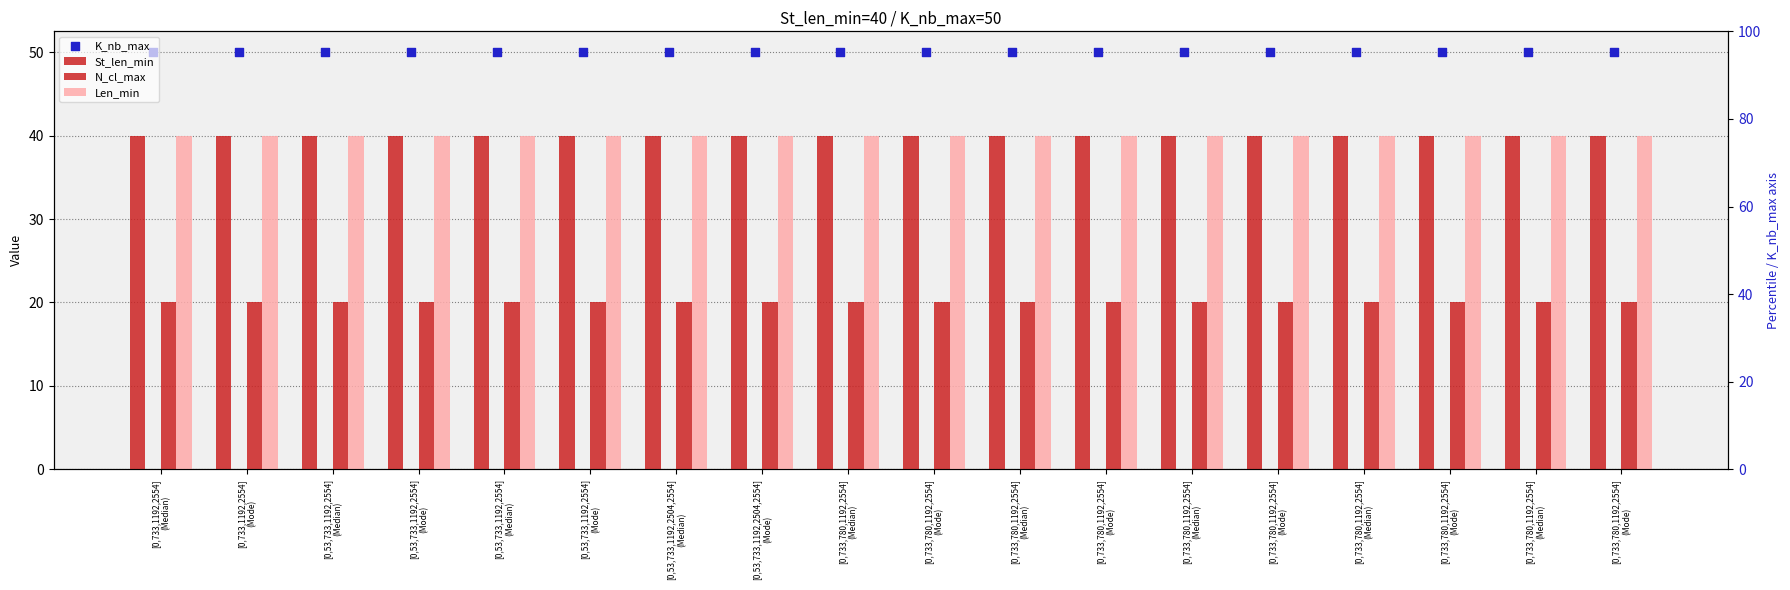

At which category is the sum across all series the highest?

[0,733,1192,2554]
(Median)